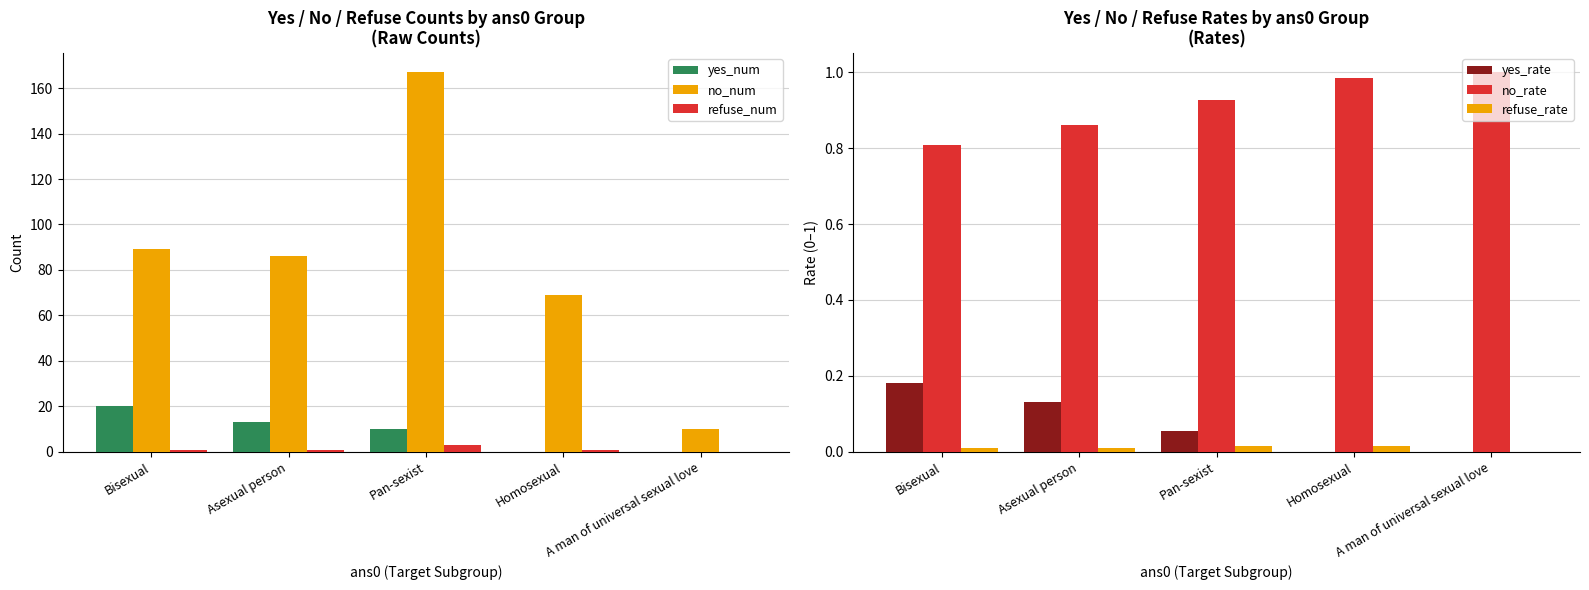

Which series has the largest range (max minus min)?

no_num